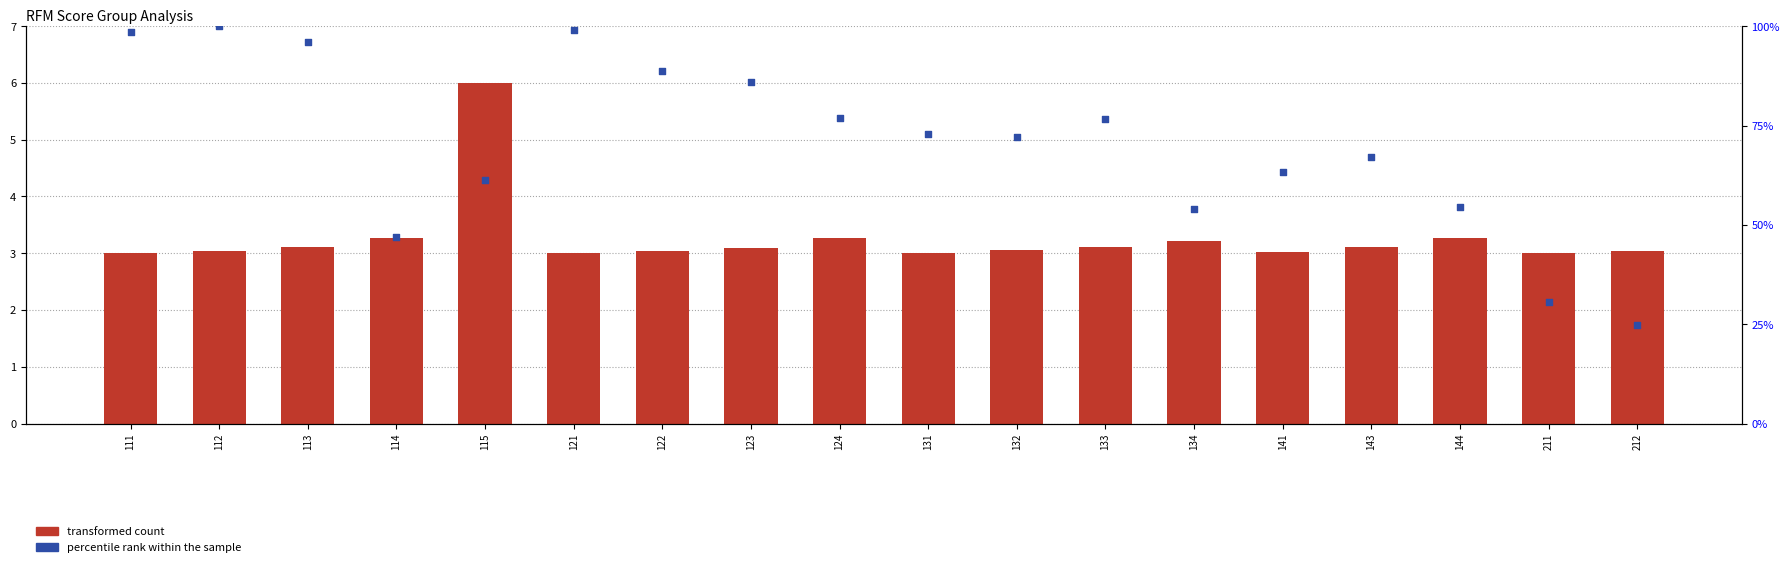

Which series has the largest Y range (max minus min)?

percentile rank within the sample